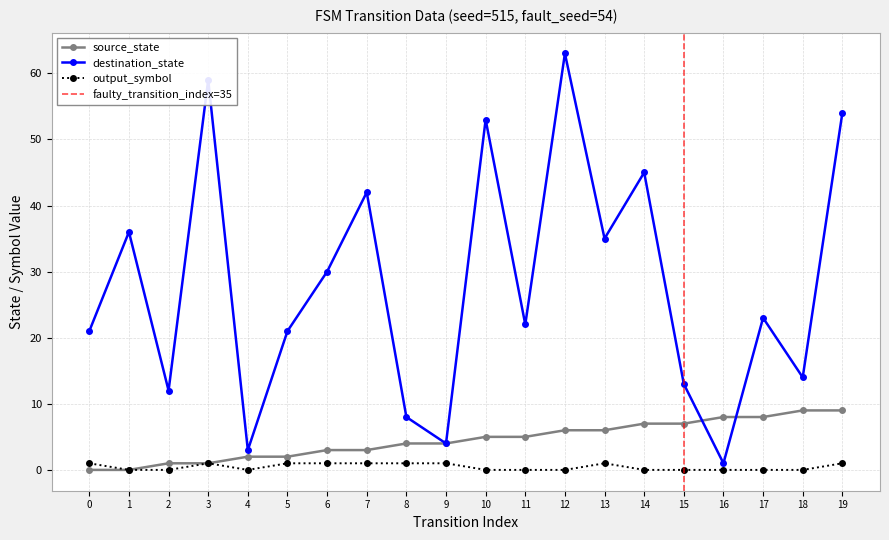

What is the difference between the maximum and minimum values in the source_state series?

9